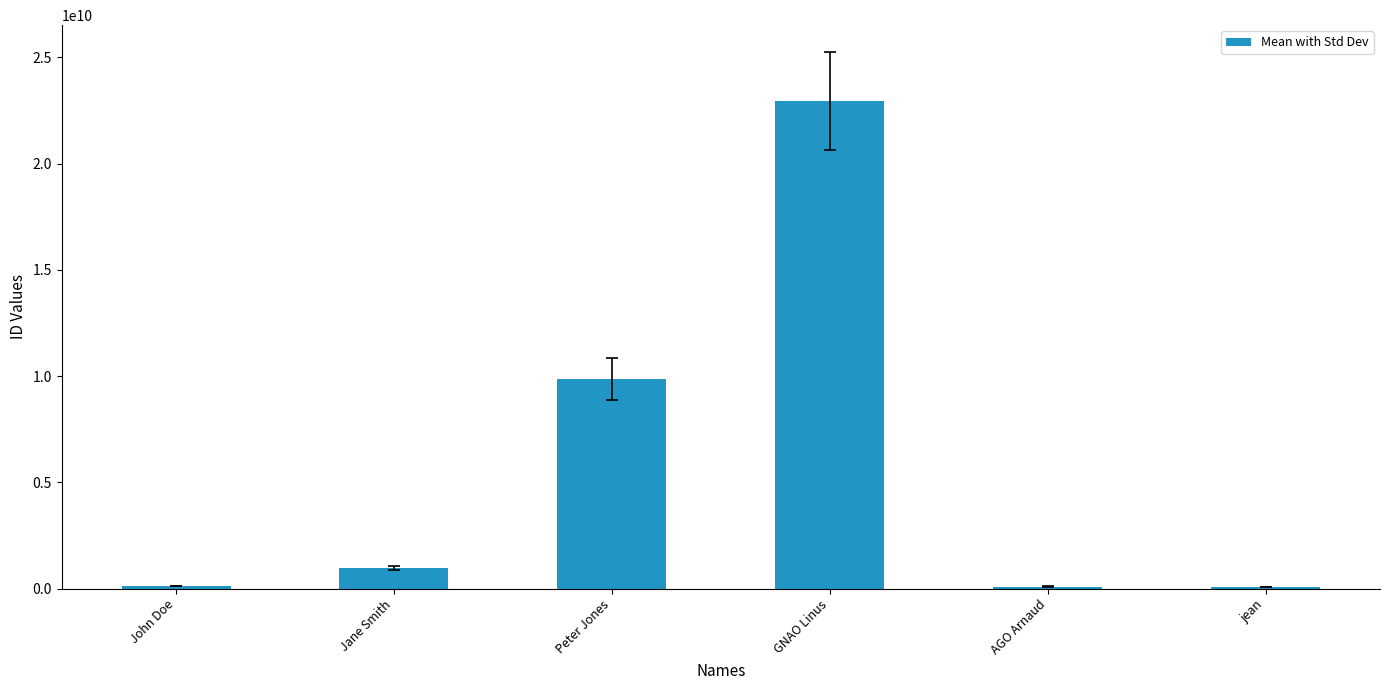

Are the bars horizontal?

No